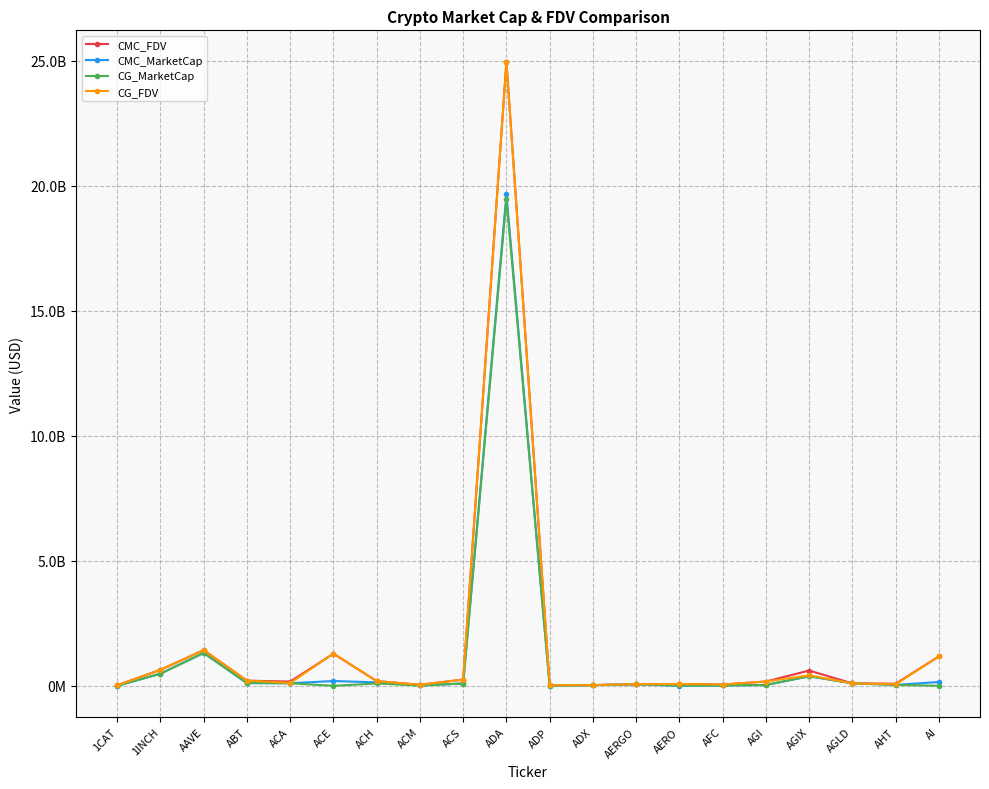

What is the spread (max minus min) of values at ABT?

100115081.7